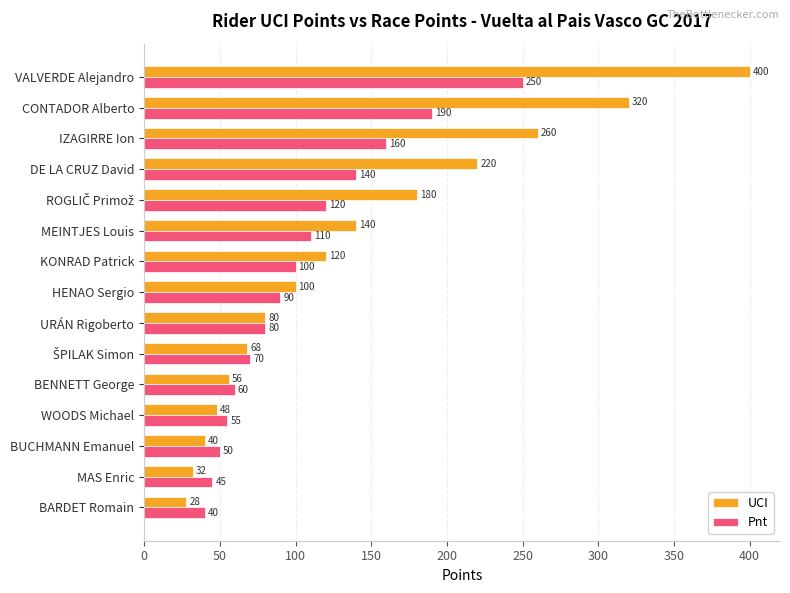

What is the approximate value of UCI at BENNETT George, to the nearest 50?

50